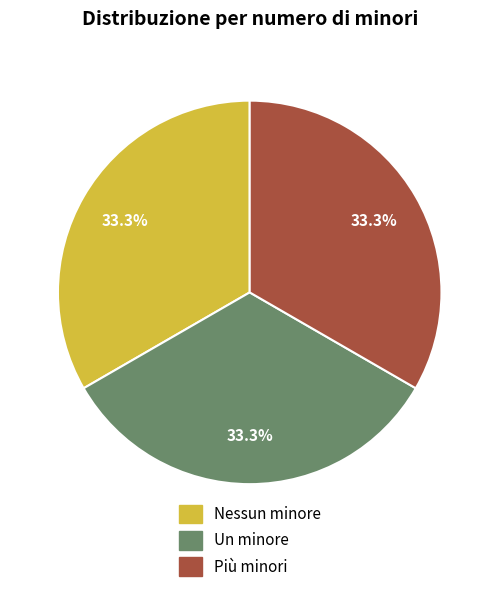

How many slices are in this pie chart?

3